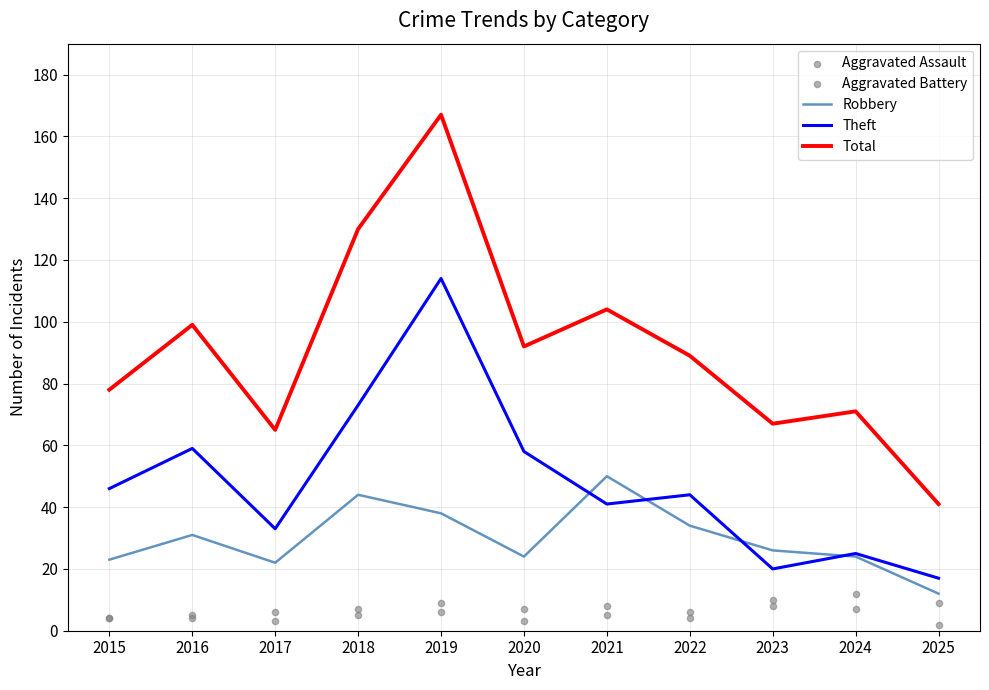

Which series has the largest total across all categories?

Total